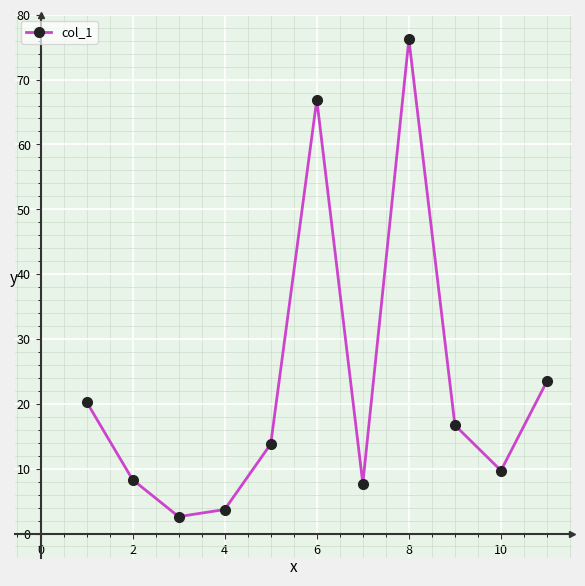

What is the value of the 5th point from the left?

13.8